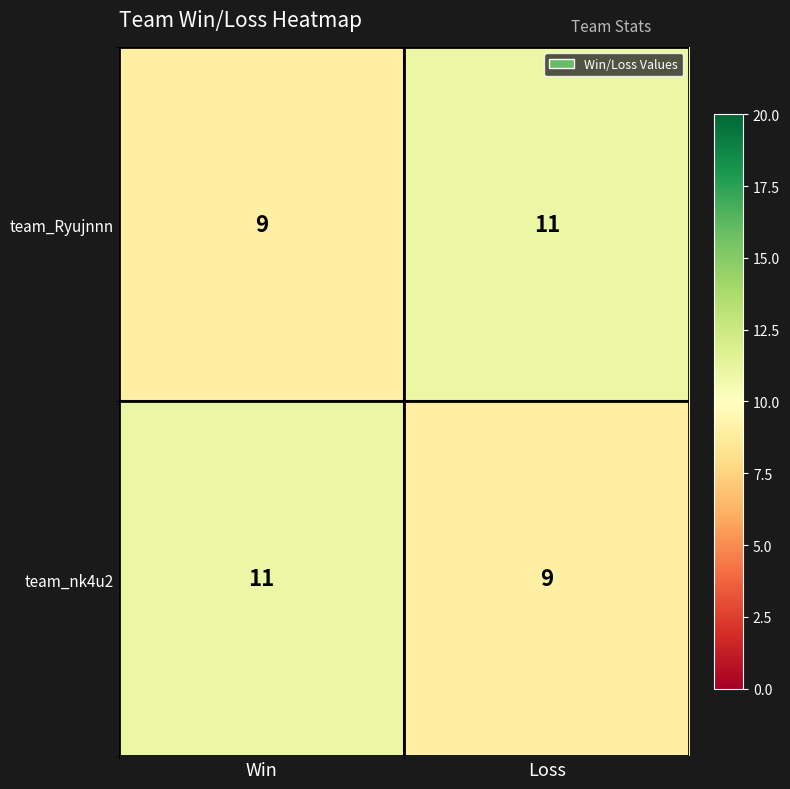

What is the sum of all team_Ryujnnn values?

20